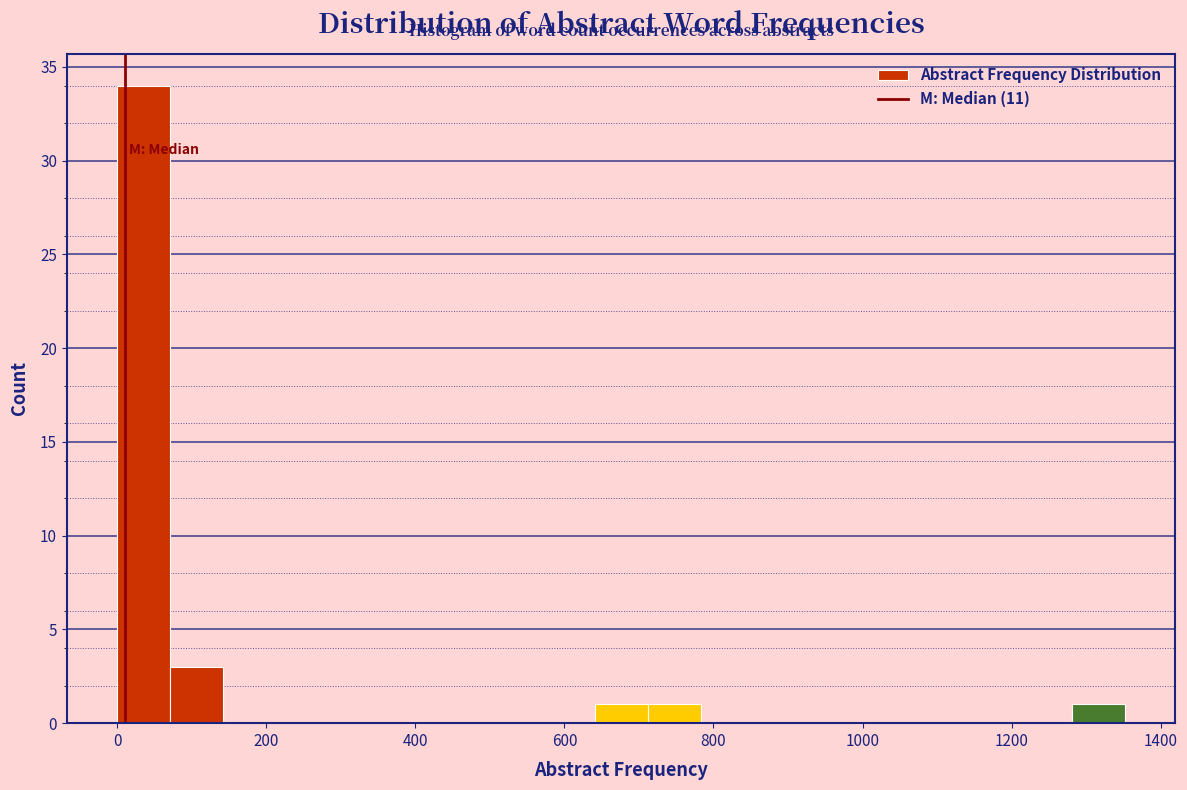

Read against the x-axis, roughly where is the centre of the tallest bar?

40